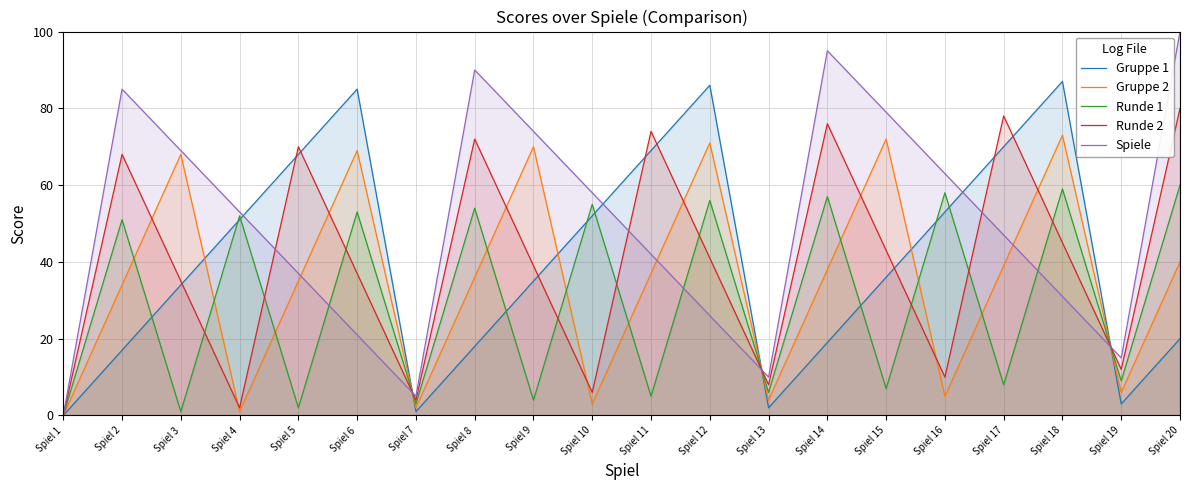

True or false: Gruppe 2 has more than 0 interior local peaks.

True